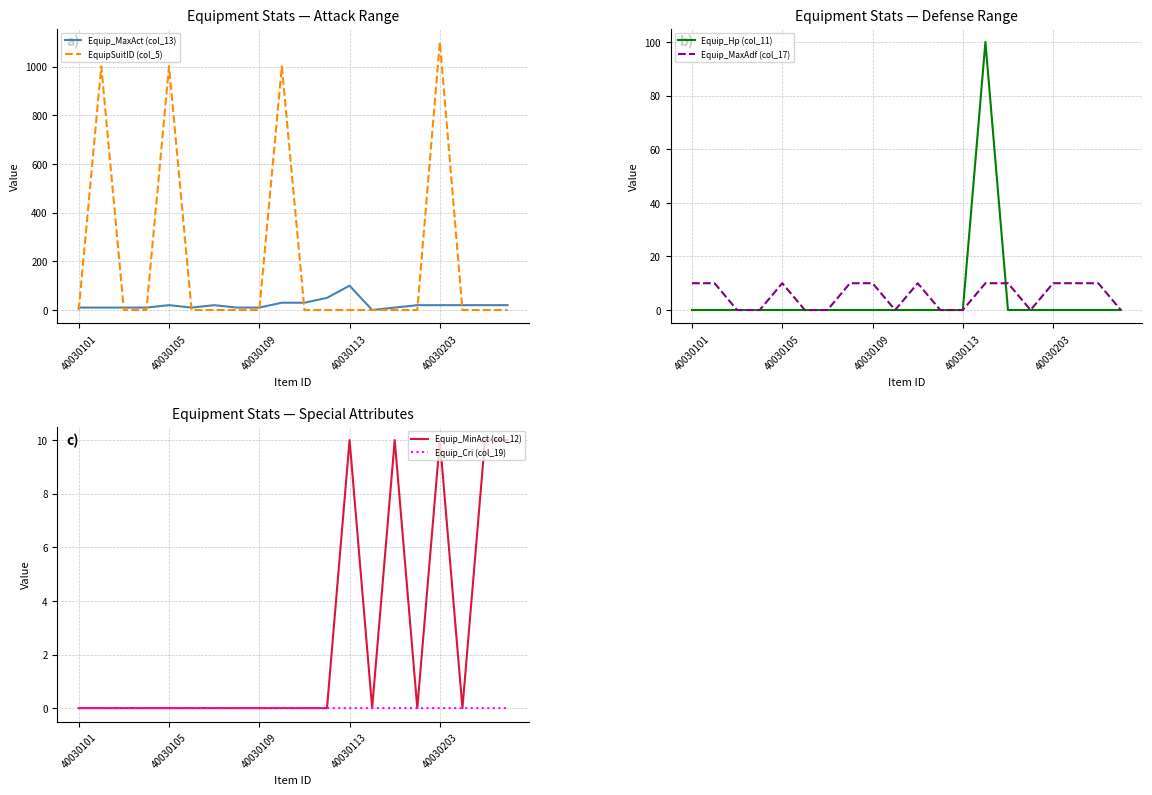

What is the difference between the maximum and second lowest values in the Equip_Hp (col_11) series?

100